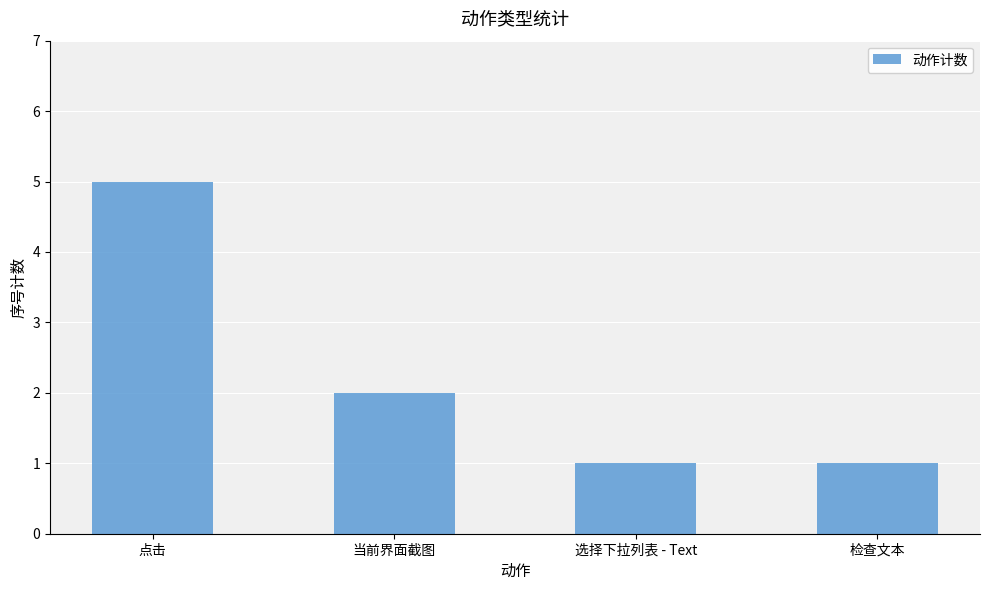

What is the sum of the values at 点击 and 选择下拉列表 - Text?

6